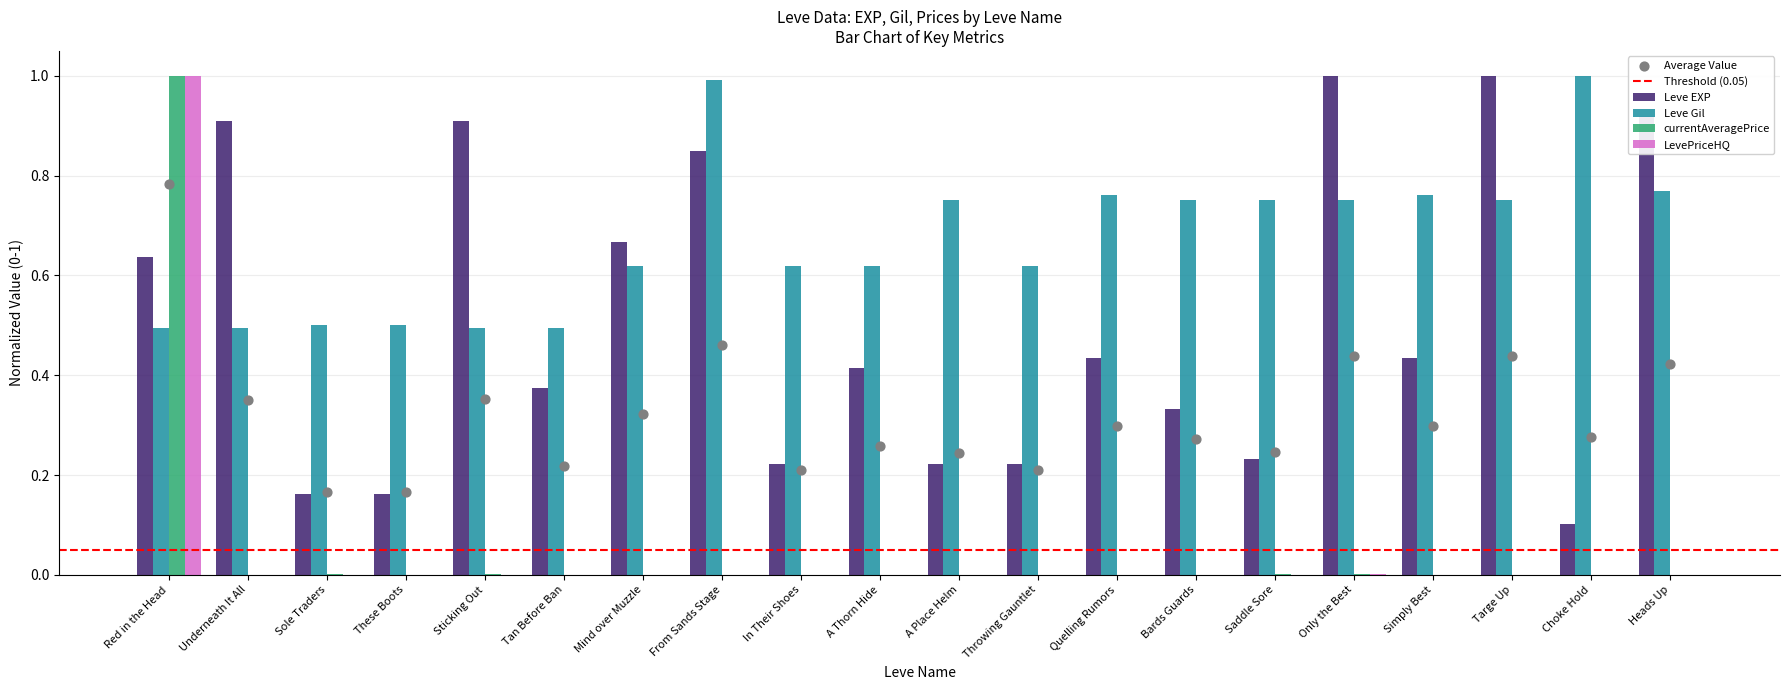

Which series contains the highest Y value?

Leve EXP